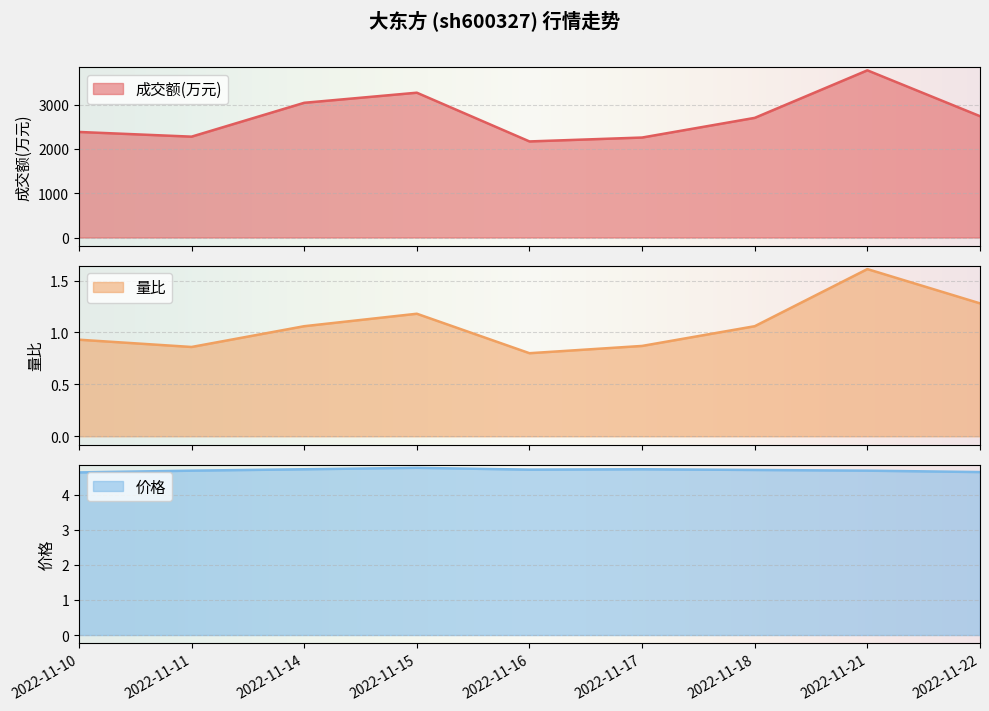

Reading left to right, extract all data points from this chart.

成交额(万元): 2022-11-10=2383.0	2022-11-11=2277.0	2022-11-14=3041.0	2022-11-15=3269.0	2022-11-16=2169.0	2022-11-17=2257.0	2022-11-18=2701.0	2022-11-21=3774.0	2022-11-22=2739.0
量比: 2022-11-10=0.9	2022-11-11=0.9	2022-11-14=1.1	2022-11-15=1.2	2022-11-16=0.8	2022-11-17=0.9	2022-11-18=1.1	2022-11-21=1.6	2022-11-22=1.3
价格: 2022-11-10=4.6	2022-11-11=4.7	2022-11-14=4.7	2022-11-15=4.8	2022-11-16=4.7	2022-11-17=4.7	2022-11-18=4.7	2022-11-21=4.7	2022-11-22=4.6